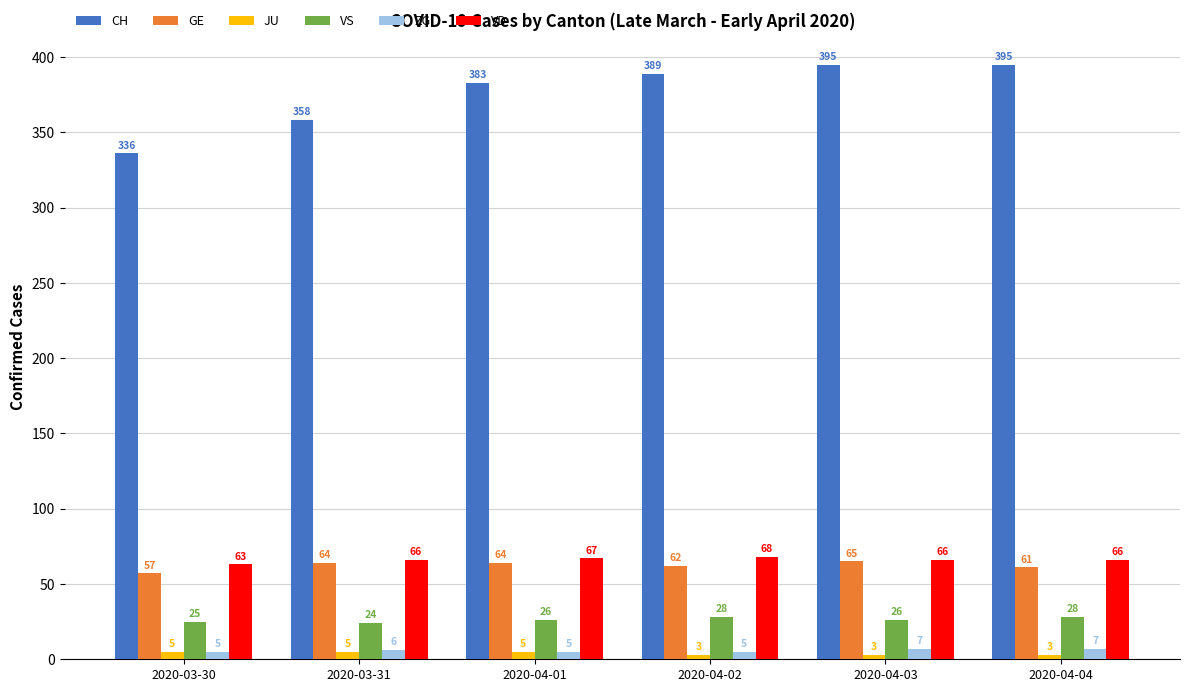

The value of VD at 2020-03-31 is 94. True or false?

False